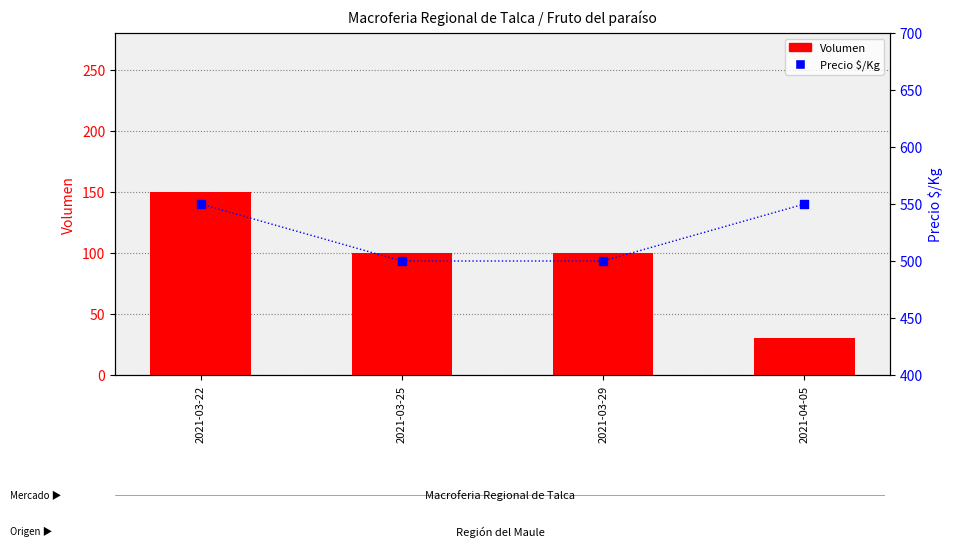

What is the total value across all series at 2021-03-22?

700